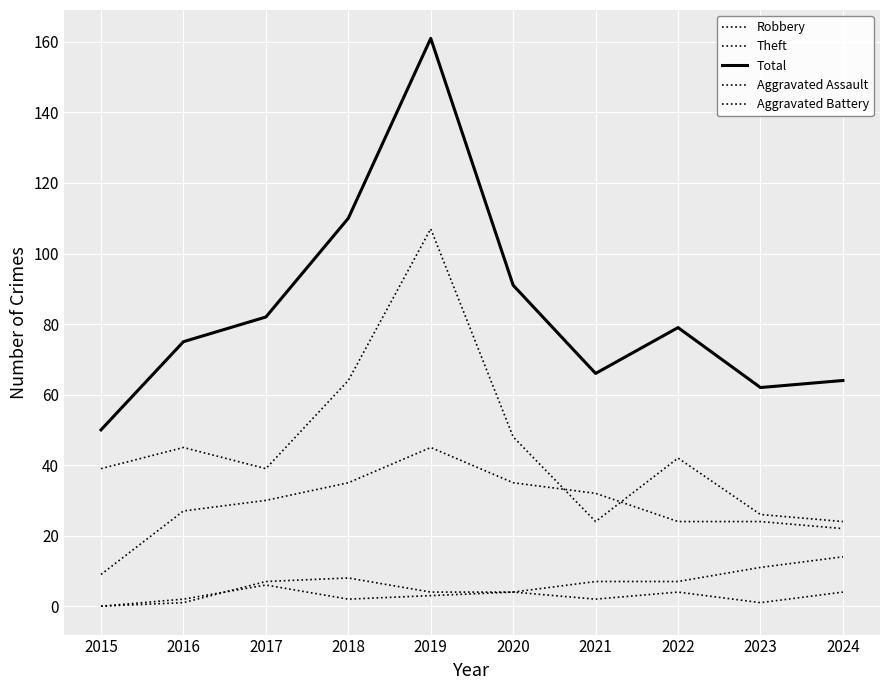

What is the sum of the Aggravated Battery values at 2022 and 2019?

10